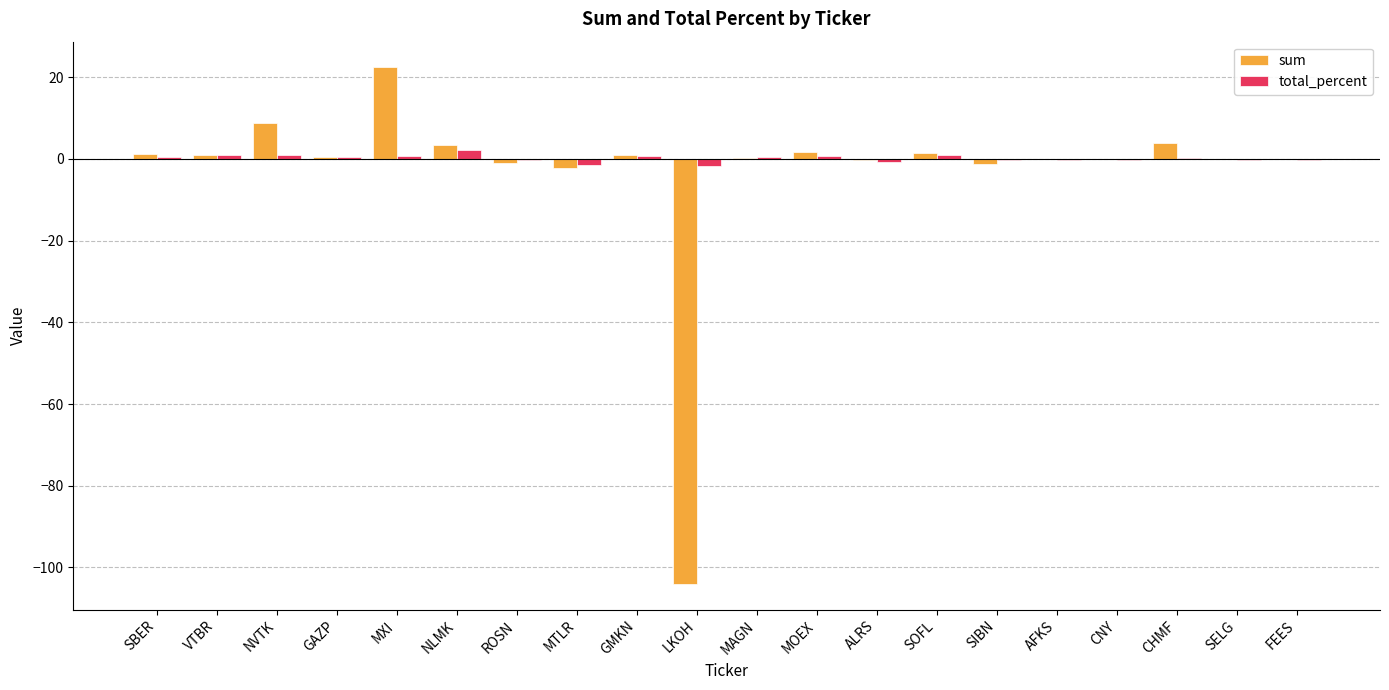

What is the maximum value shown in the chart?

22.4